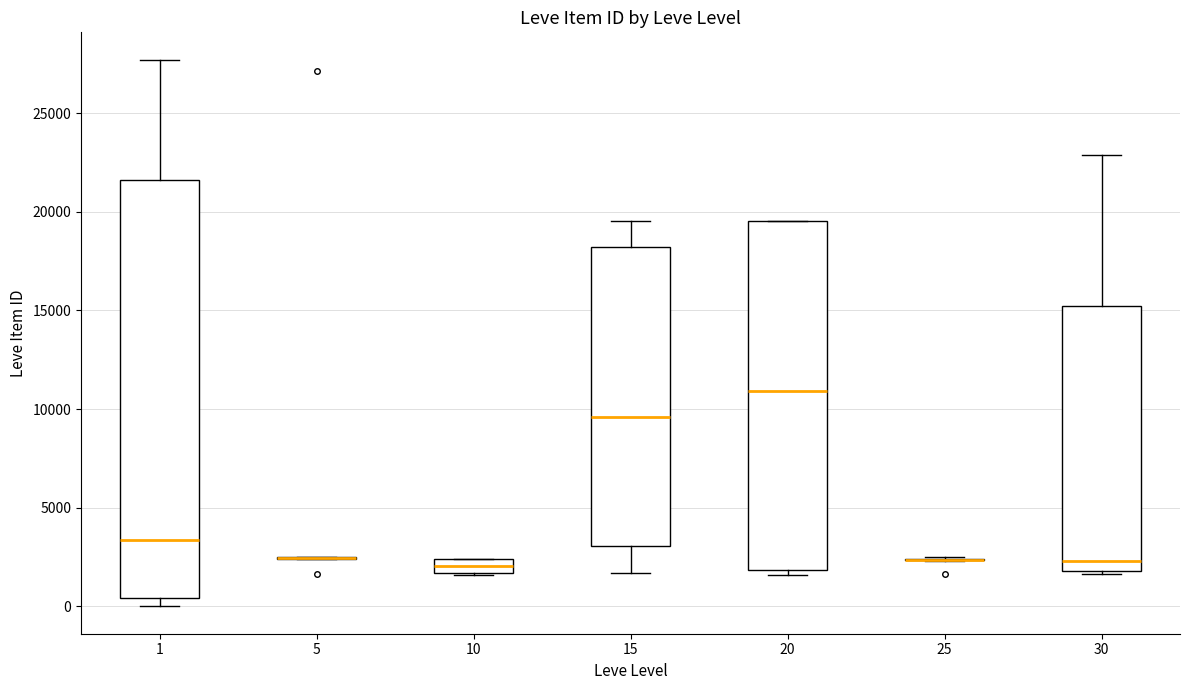

Where is the lower edge of the box at x = 10 on the y-axis? The values are not printed on the chart, so give them approximately, as read against the axis.

1500